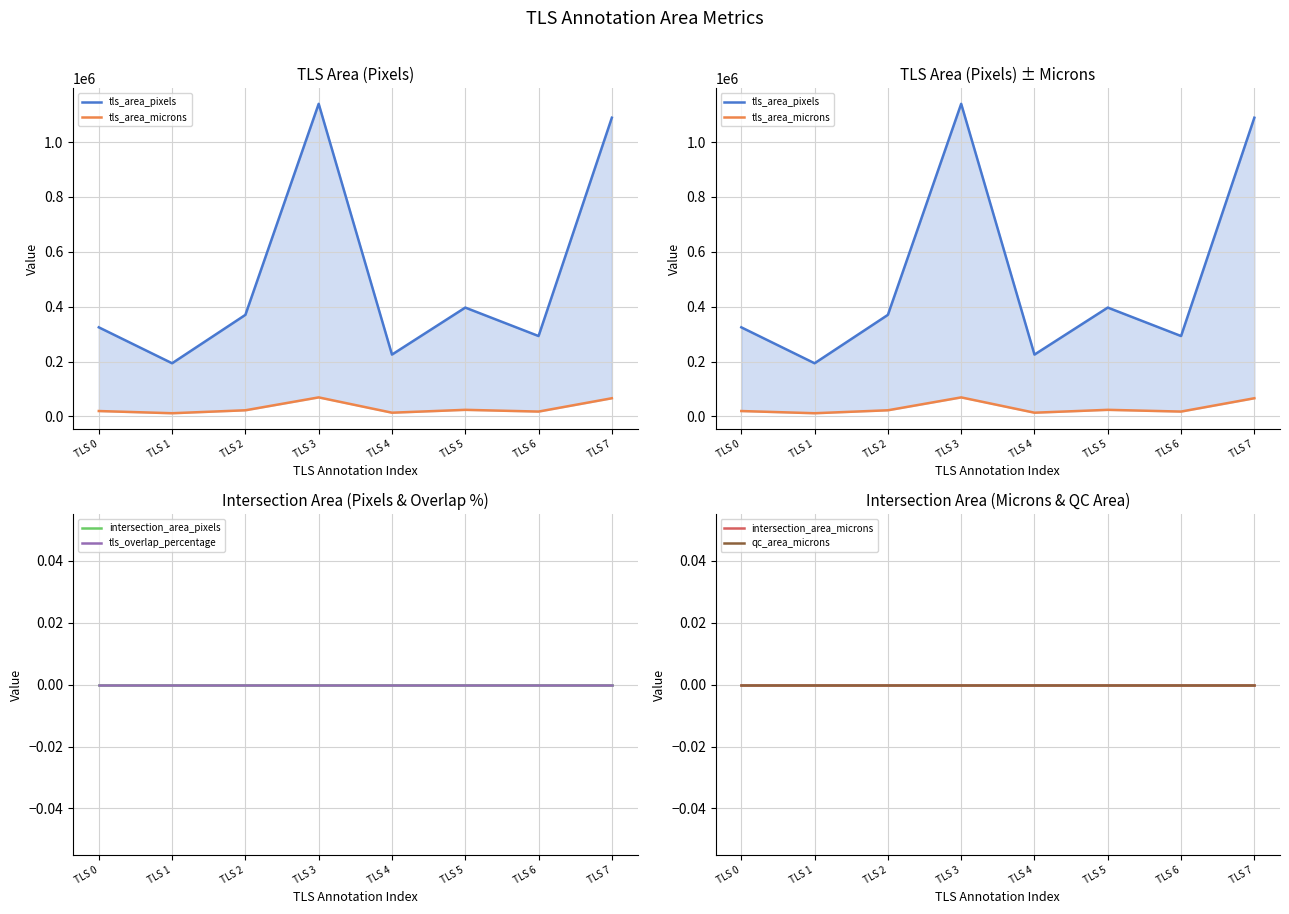

True or false: qc_area_microns and tls_area_pixels intersect in this chart.

False